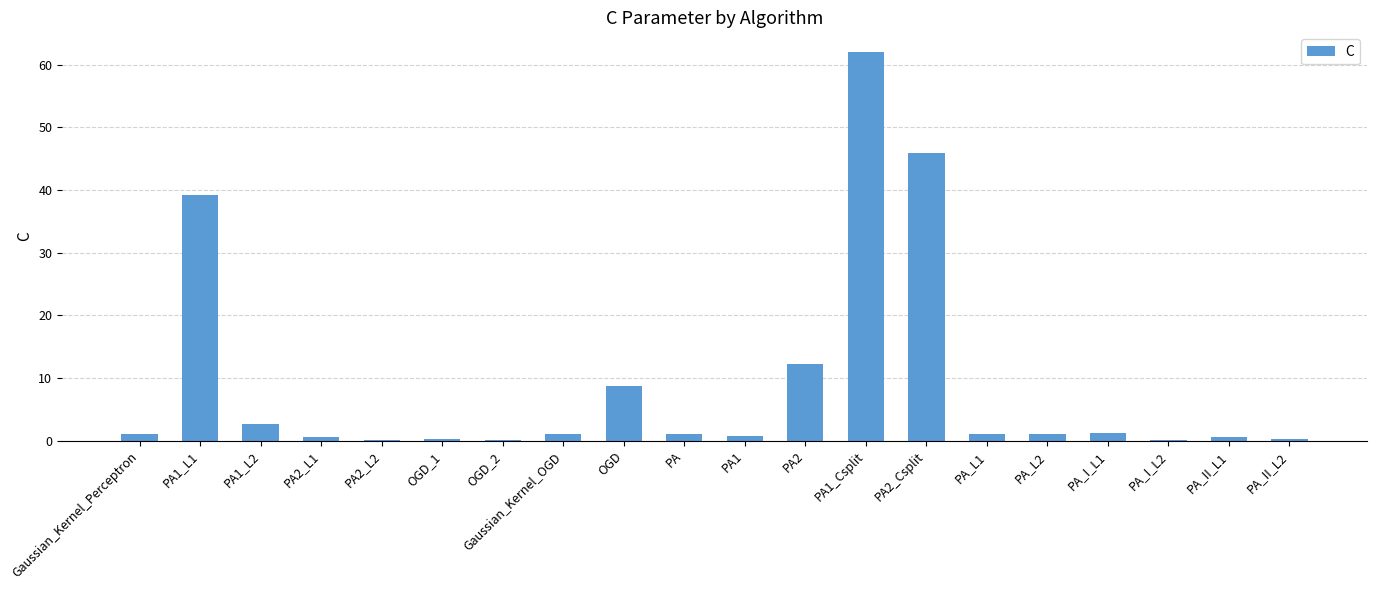

Count the number of data series in this chart.

1